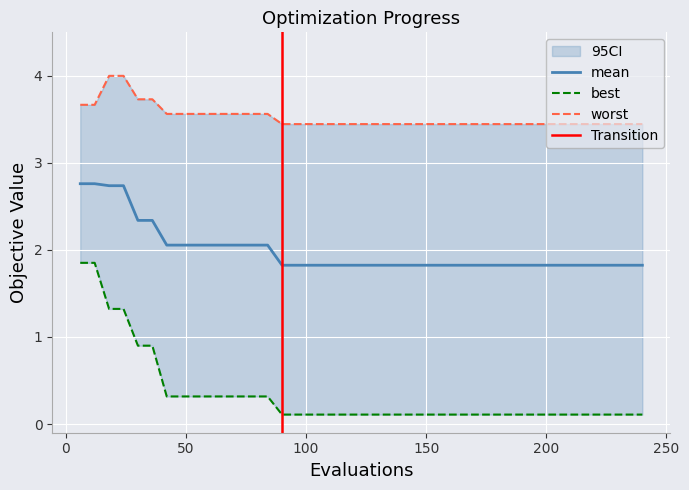

What is the highest value of the mean series?

2.8